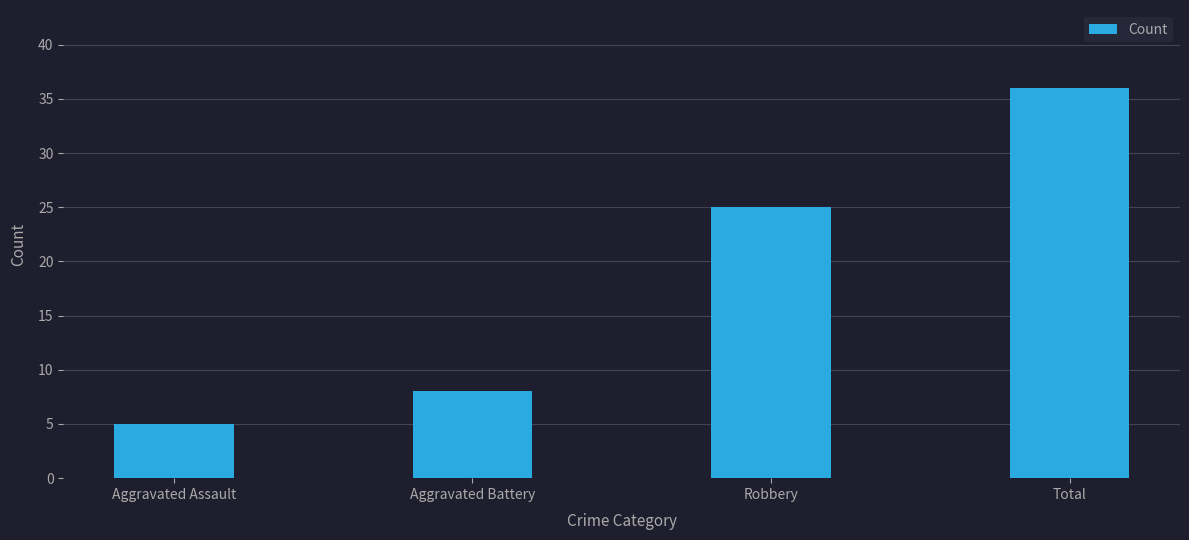

Reading right to left, what are all the values shown in this chart?

Total=36	Robbery=25	Aggravated Battery=8	Aggravated Assault=5